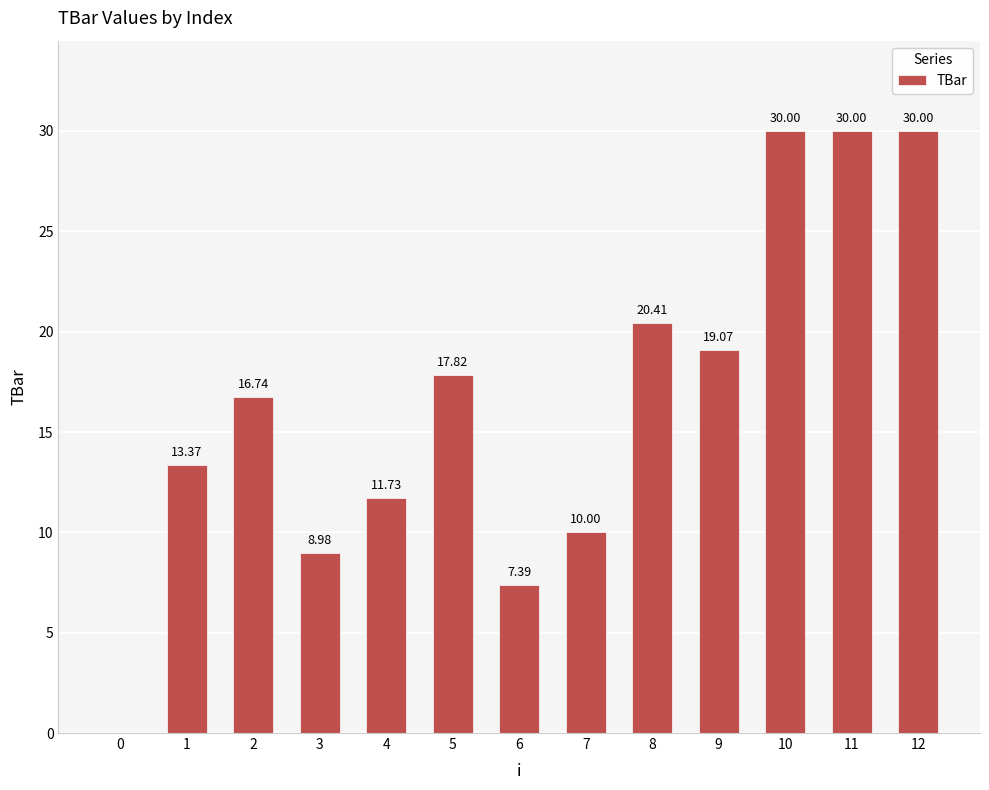

At which label is the value closest to 15?

1